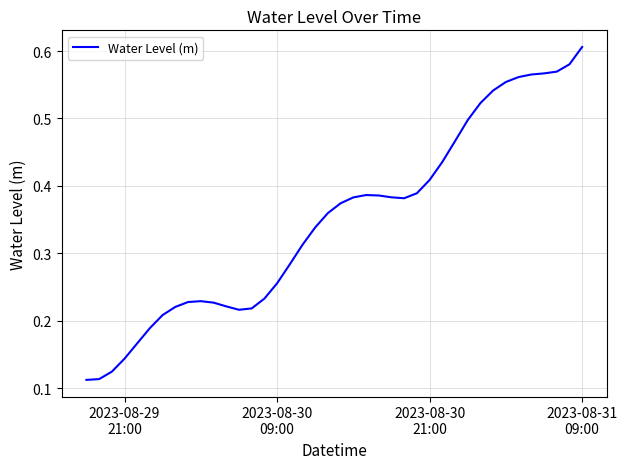

Is this an area chart (filled region under the line)?

No